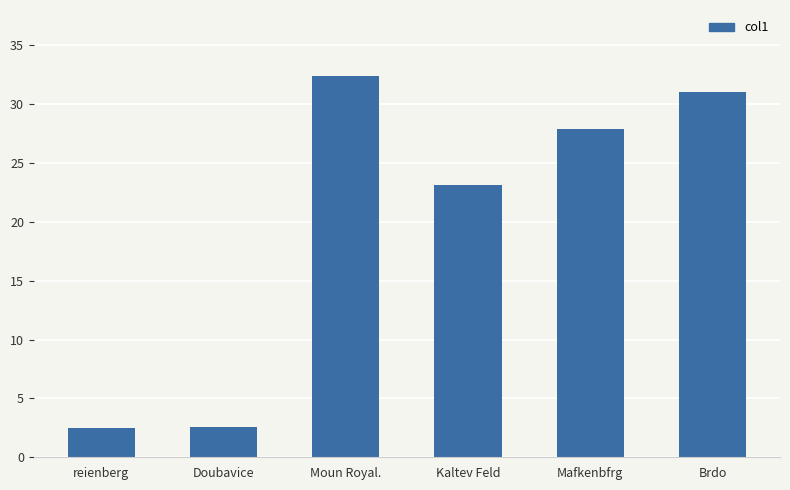

What is the smallest value displayed?

2.5